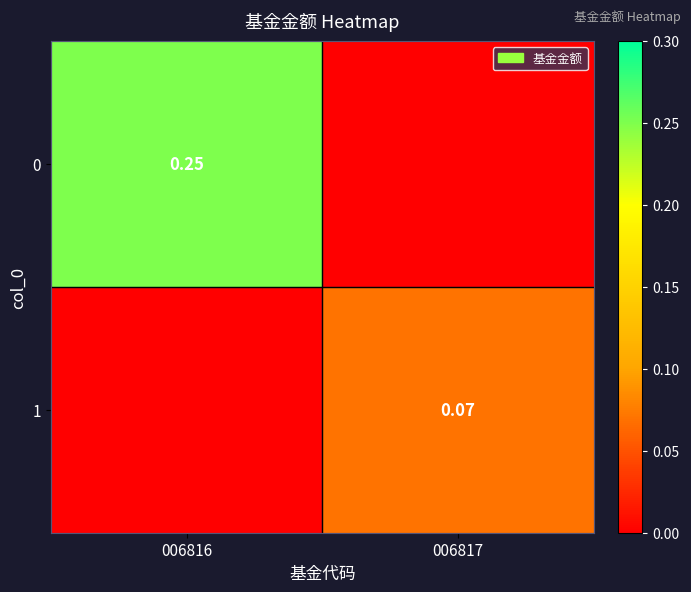

Is the value of 1 at 006816 greater than the value of 0 at 006816?

No